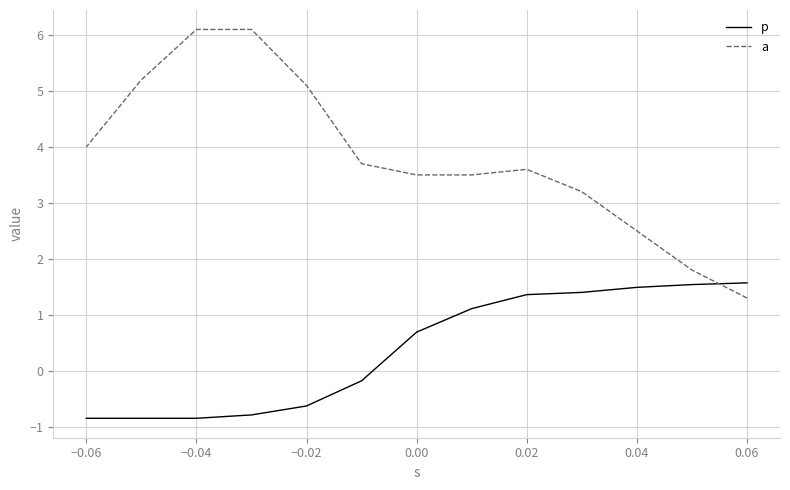

True or false: p has more than 2 points higher than both neighbors.

False